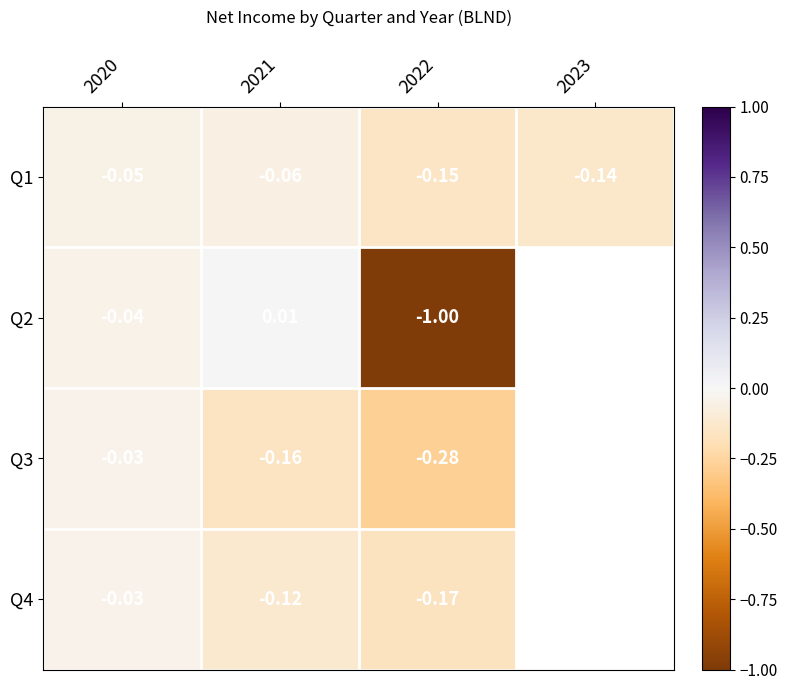

Between 2022 and 2020, which is larger?

2020